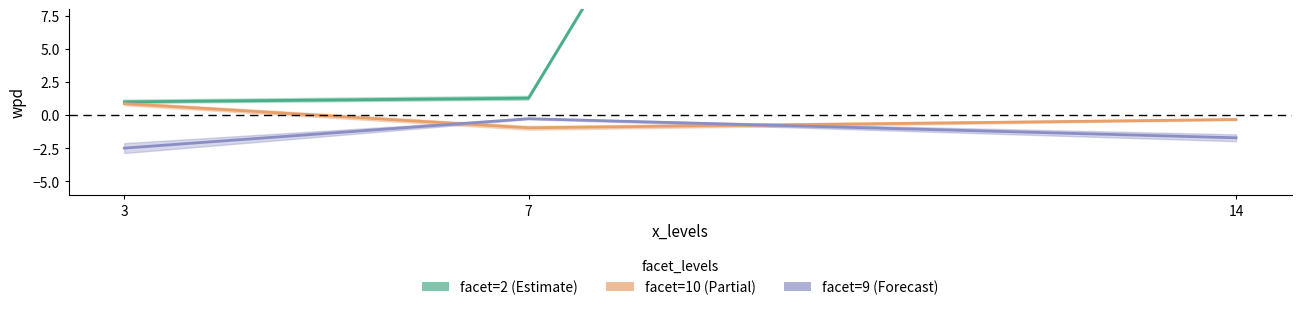

Does the chart have visible grid lines?

No